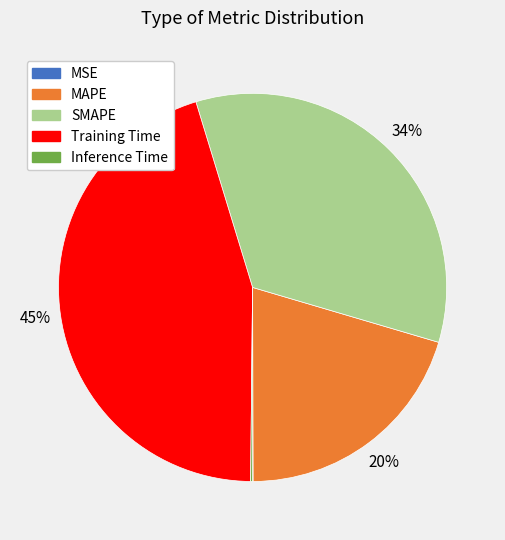

To the nearest percent, what portion does MAPE represent?

20%